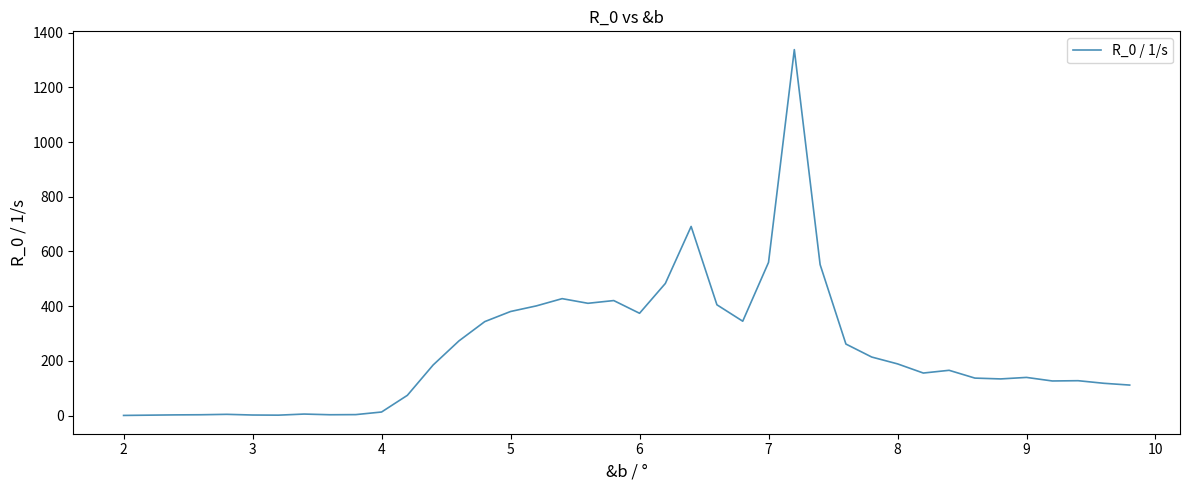

What is the difference between the maximum and minimum values?

1337.5